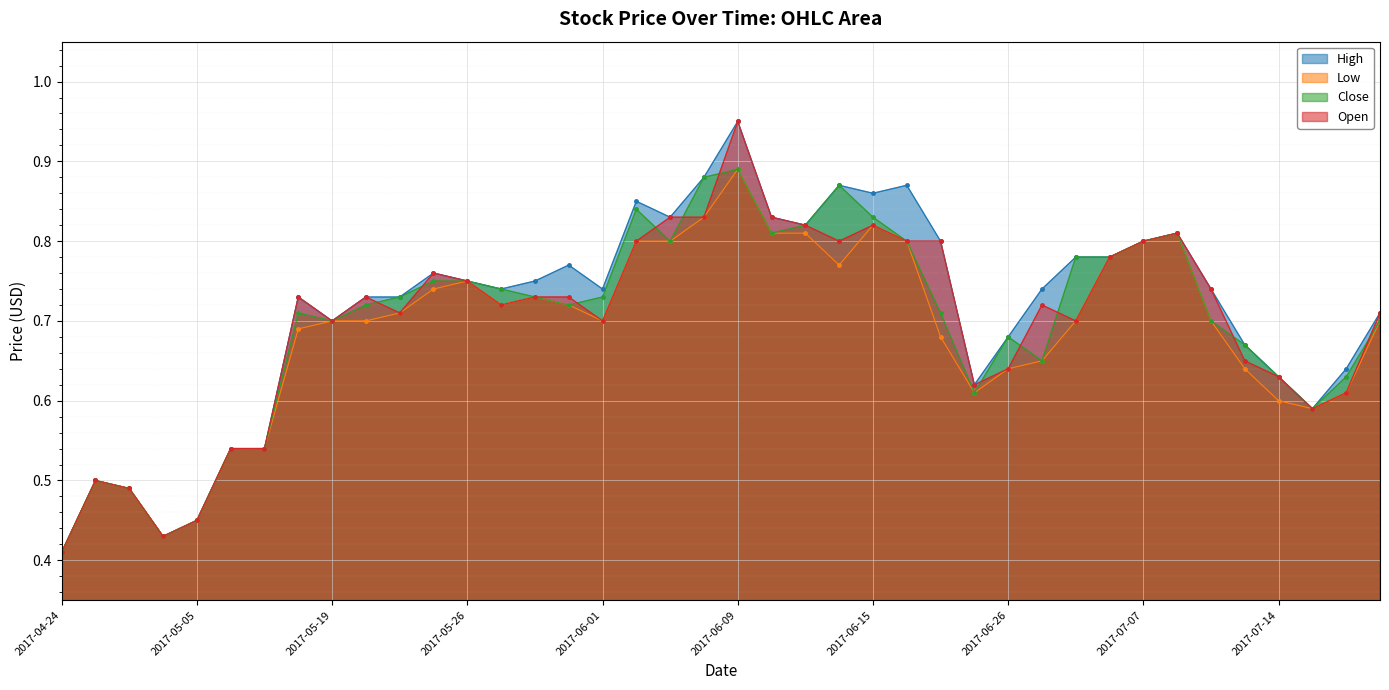

What is the difference between the second highest and second lowest values in the Low series?

0.4